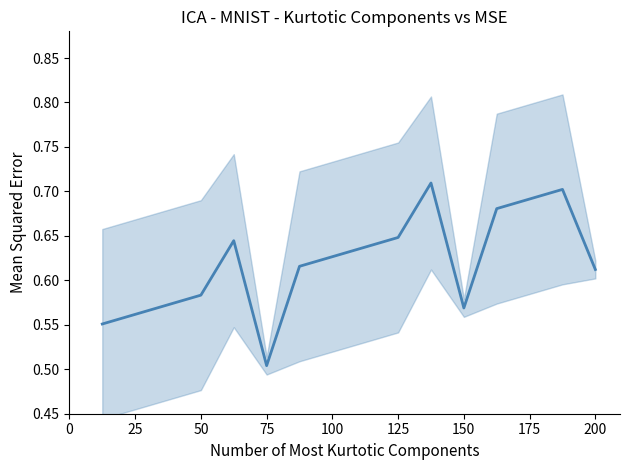

Is it true that the value at 200 is 0.6?

True